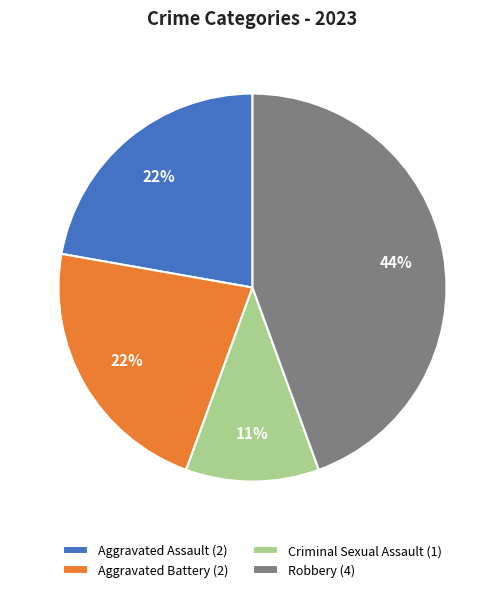

Does Criminal Sexual Assault account for over 50% of the chart?

No